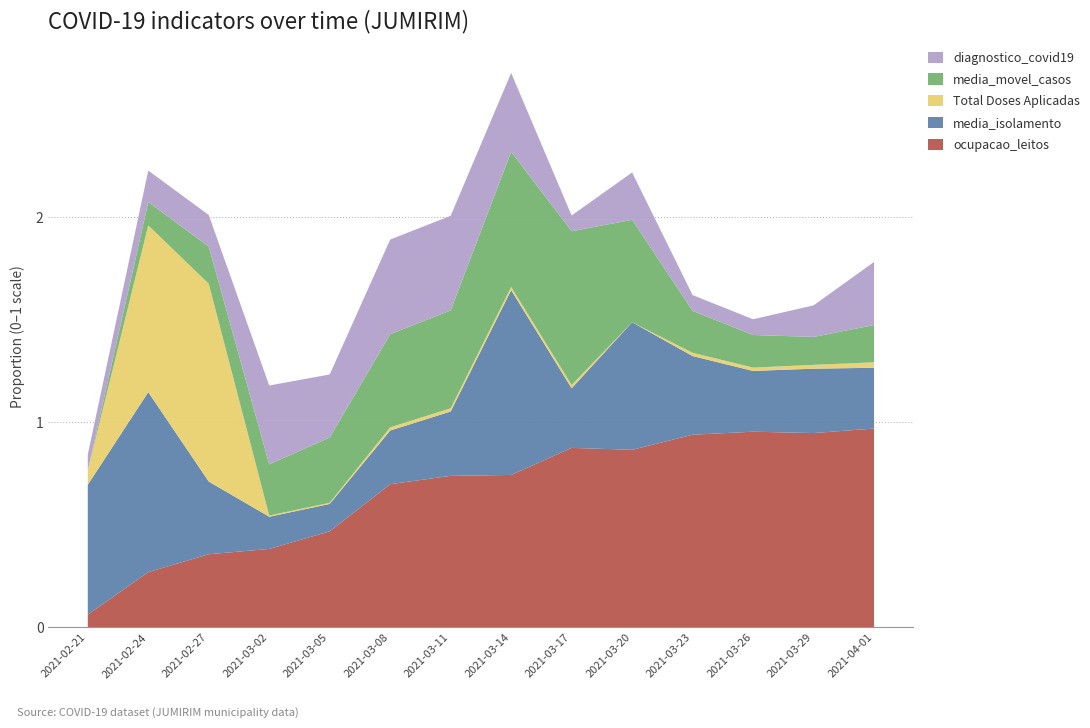

Reading right to left, what are all the values shown in this chart?

ocupacao_leitos: 1.0	0.9	1.0	0.9	0.9	0.9	0.7	0.7	0.7	0.5	0.4	0.4	0.3	0.1
media_isolamento: 0.3	0.3	0.3	0.4	0.6	0.3	0.9	0.3	0.3	0.1	0.2	0.4	0.9	0.6
Total Doses Aplicadas: 0.0	0.0	0.0	0.0	0.0	0.0	0.0	0.0	0.0	0.0	0.0	1.0	0.8	0.1
media_movel_casos: 0.2	0.1	0.2	0.2	0.5	0.8	0.7	0.5	0.5	0.3	0.2	0.2	0.1	0.0
diagnostico_covid19: 0.3	0.2	0.1	0.1	0.2	0.1	0.4	0.5	0.5	0.3	0.4	0.2	0.2	0.1